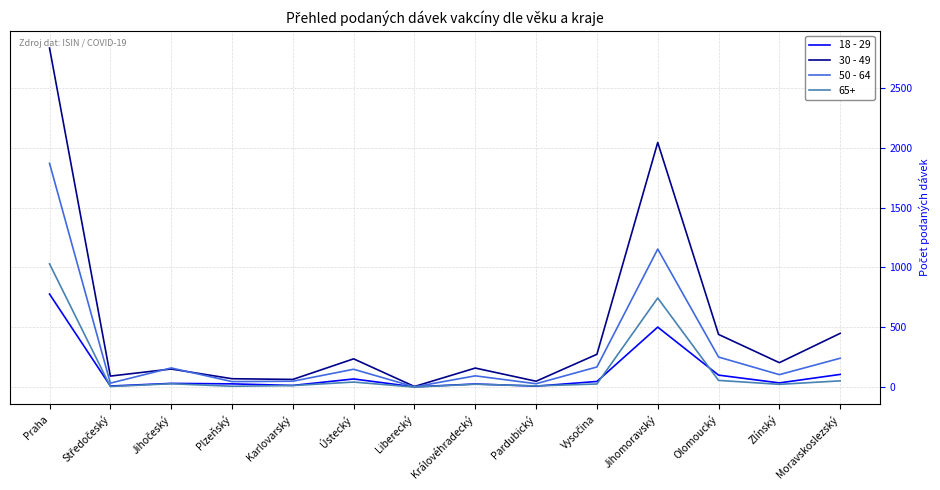

Rank the series by their maximum value, from highest to lowest.

30 - 49, 50 - 64, 65+, 18 - 29